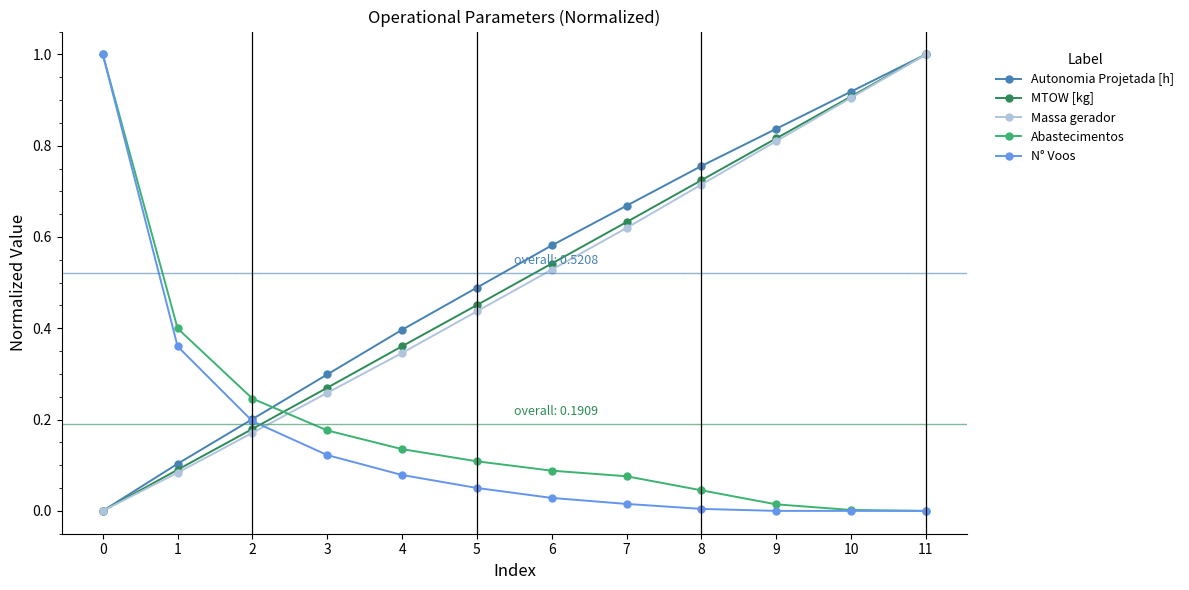

True or false: Abastecimentos has more than 1 interior local peaks.

False